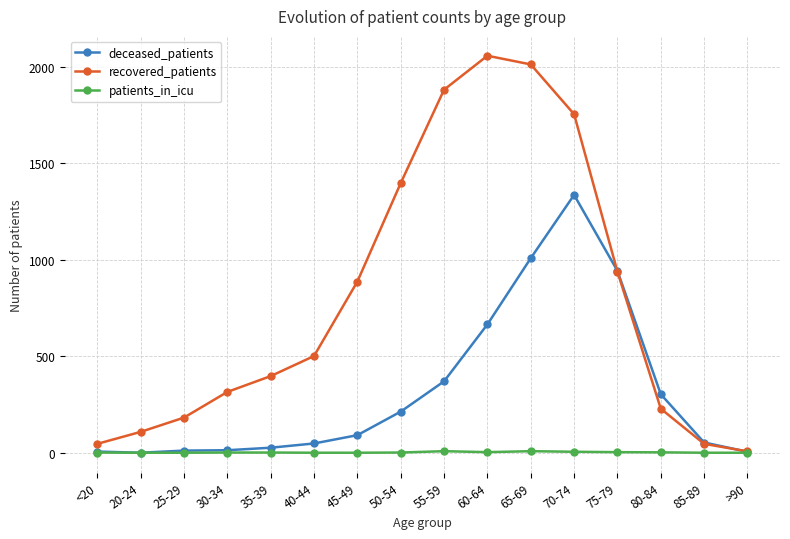

What is the greatest value displayed?

2057